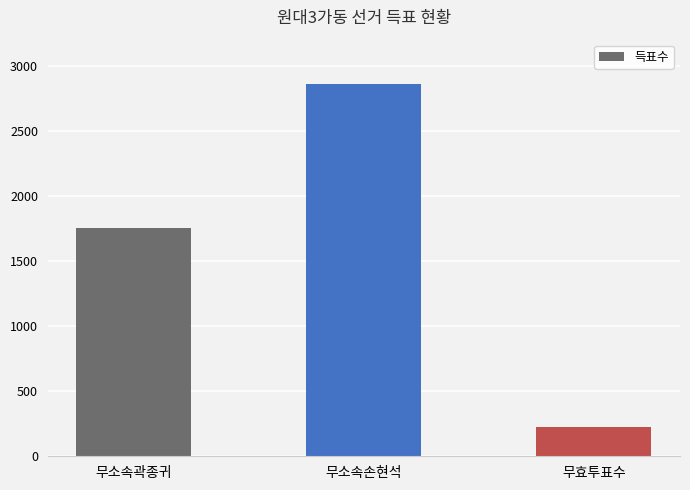

What is the sum of all values?

4835